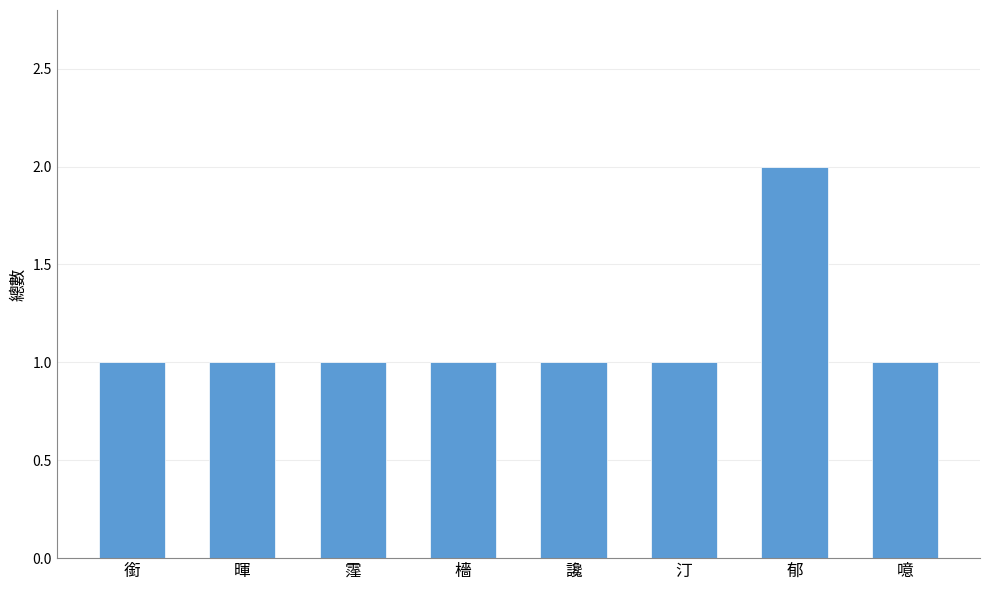

Reading right to left, extract all data points from this chart.

噫=1	郁=2	汀=1	讒=1	檣=1	霪=1	暉=1	銜=1